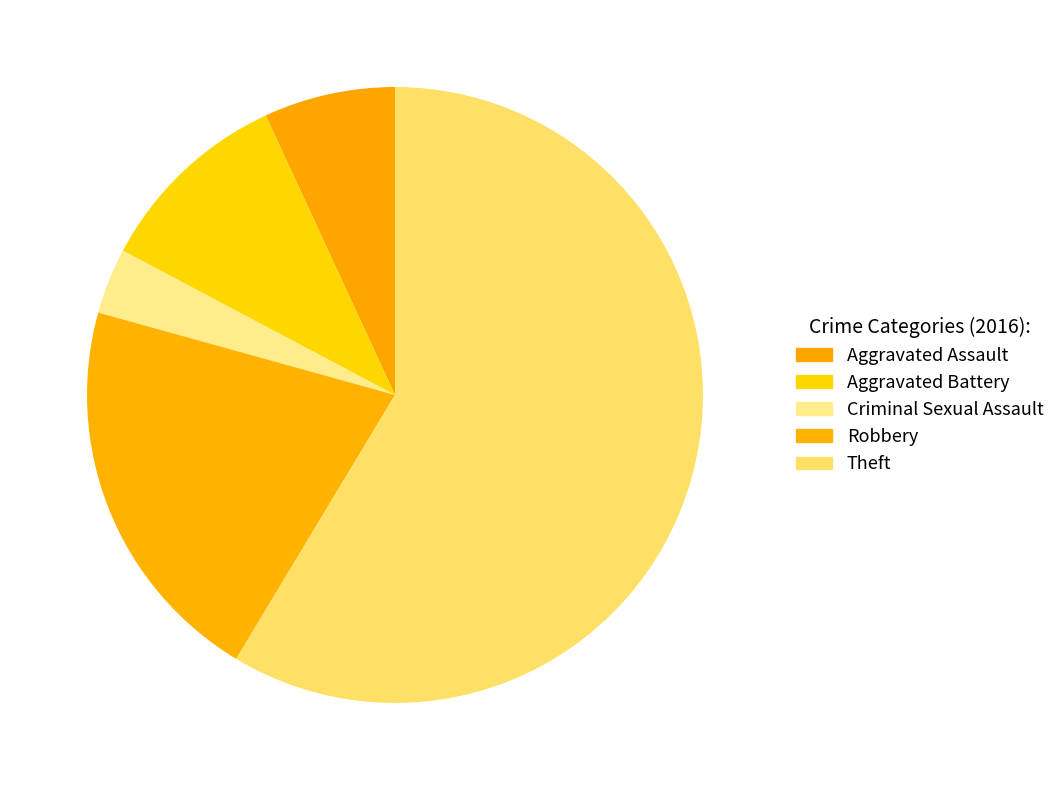

To the nearest percent, what percentage of the pie is Criminal Sexual Assault?

3%